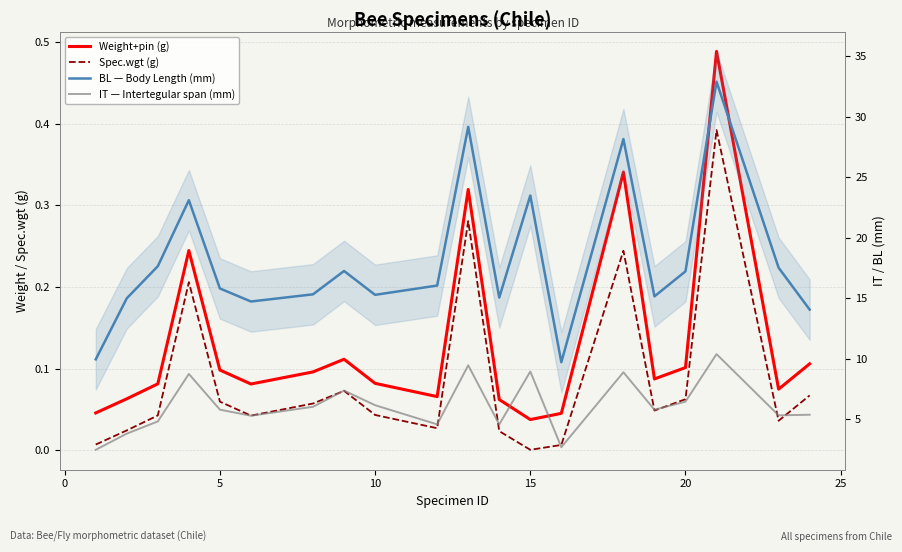

Which has a higher value, 25 or 0?

25